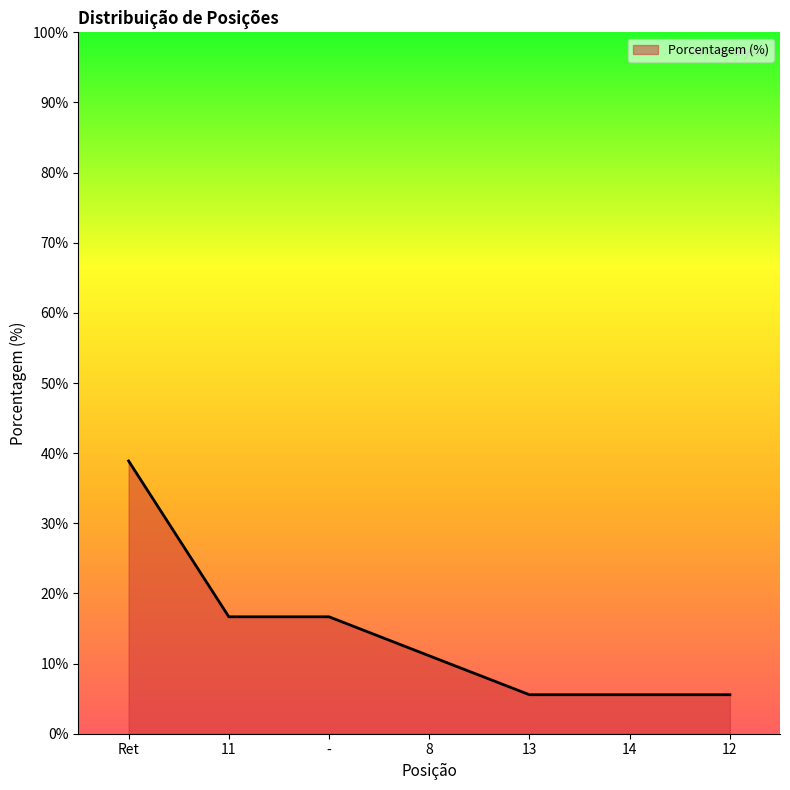

What is the approximate value at 13?

5.6